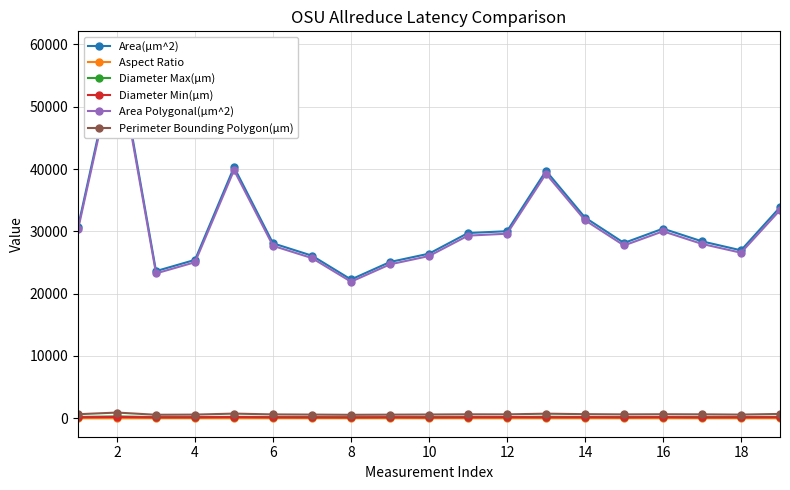

True or false: Aspect Ratio has more than 1 points higher than both neighbors.

True